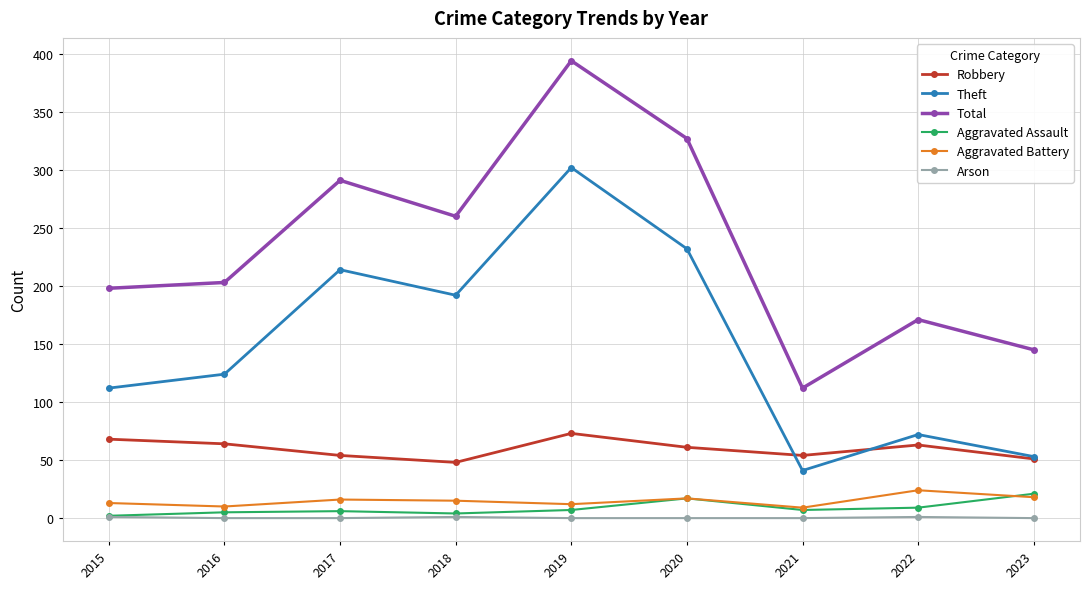

What is the difference between the maximum and minimum values in the Aggravated Assault series?

19